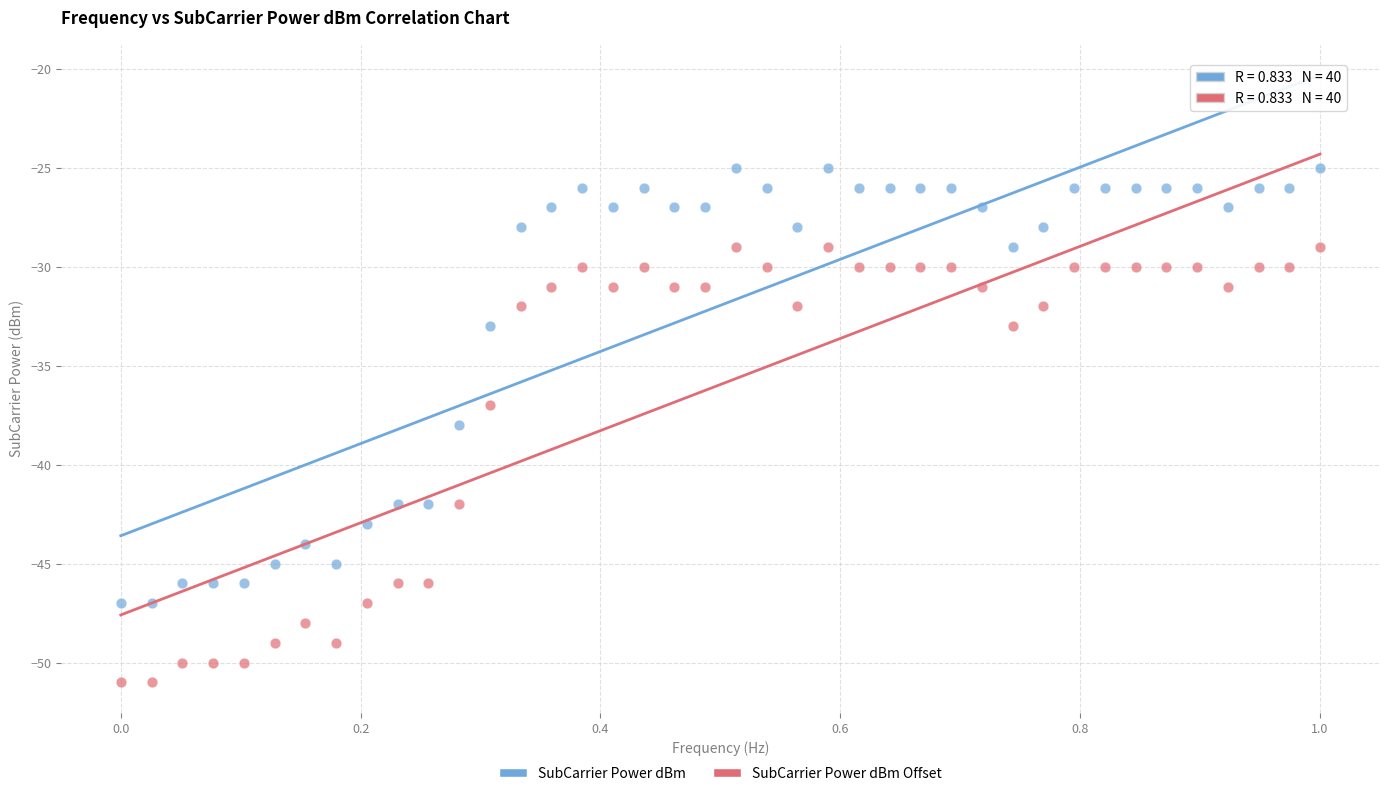

Across all data points, what is the range of Y values (max minus min)?

26